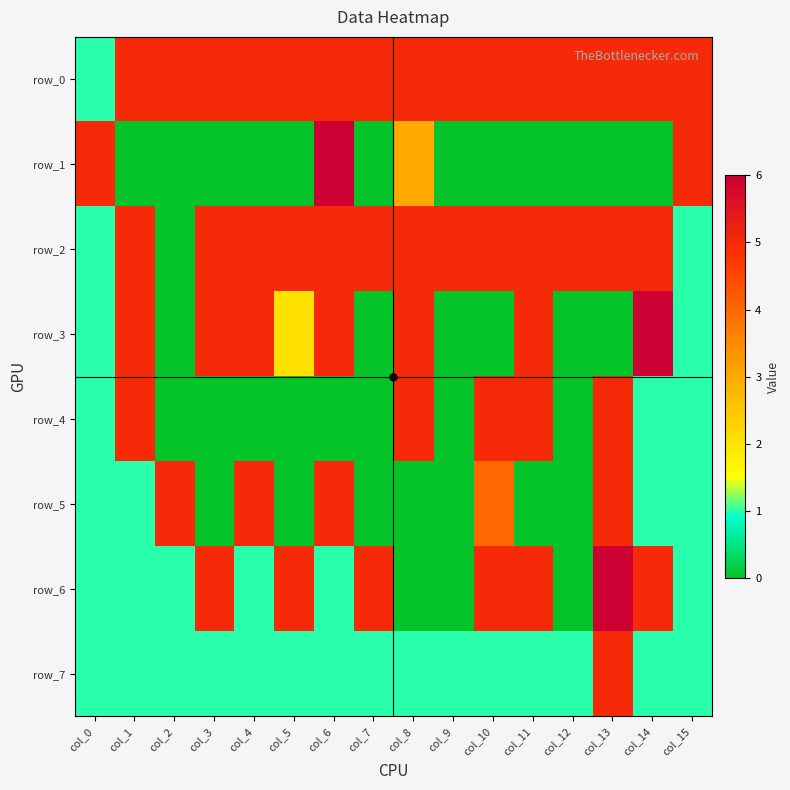

At which category is the sum across all series the highest?

col_13